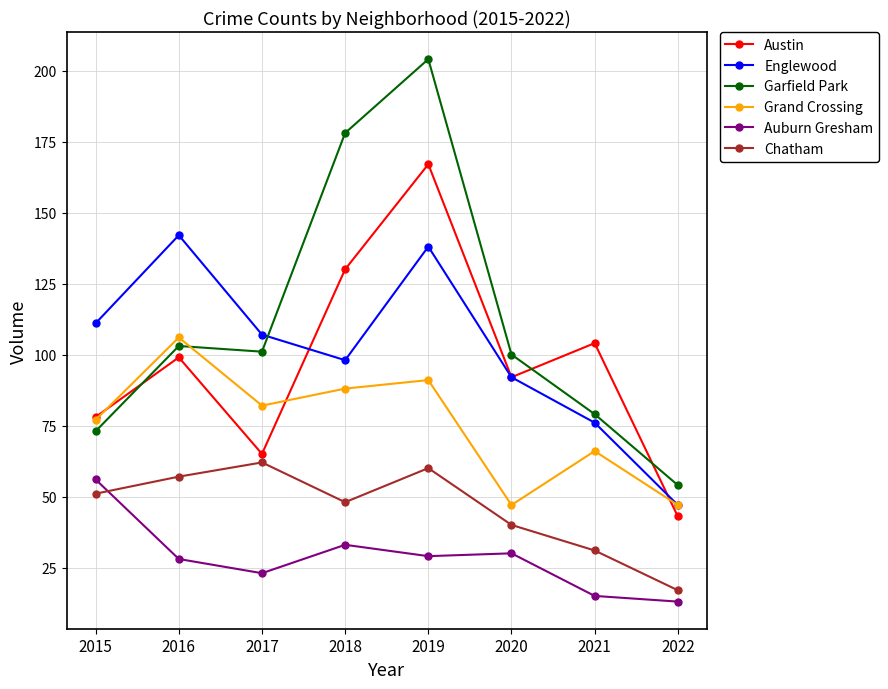

Is it true that Englewood equals 107 at 2017?

True